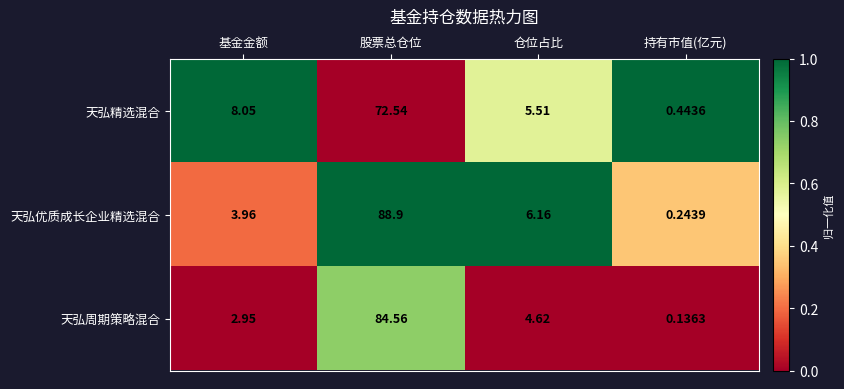

Which series has the largest range (max minus min)?

天弘优质成长企业精选混合